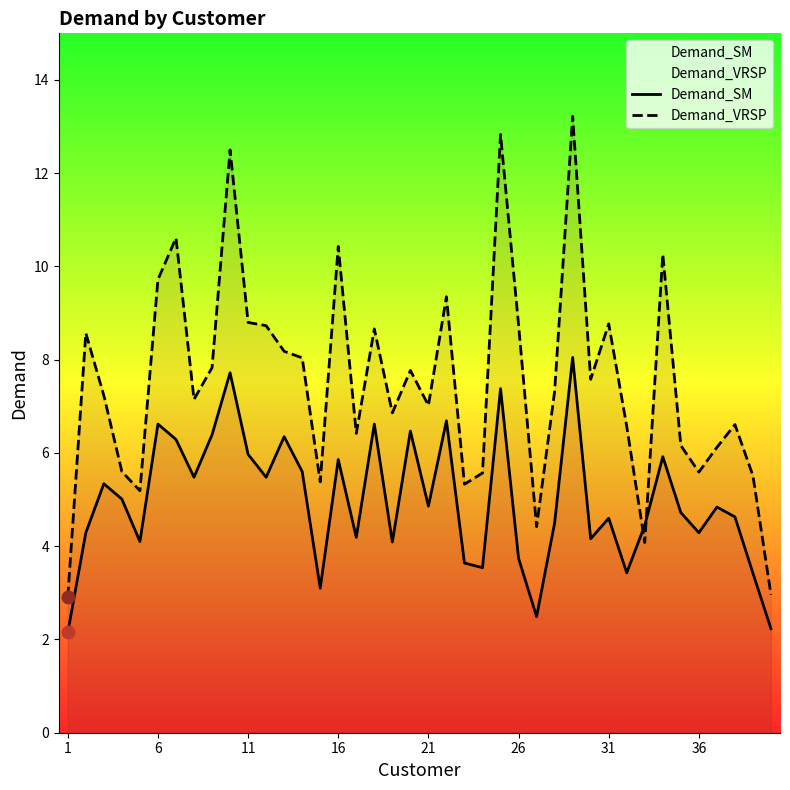

Which series has the largest total across all categories?

Demand_VRSP